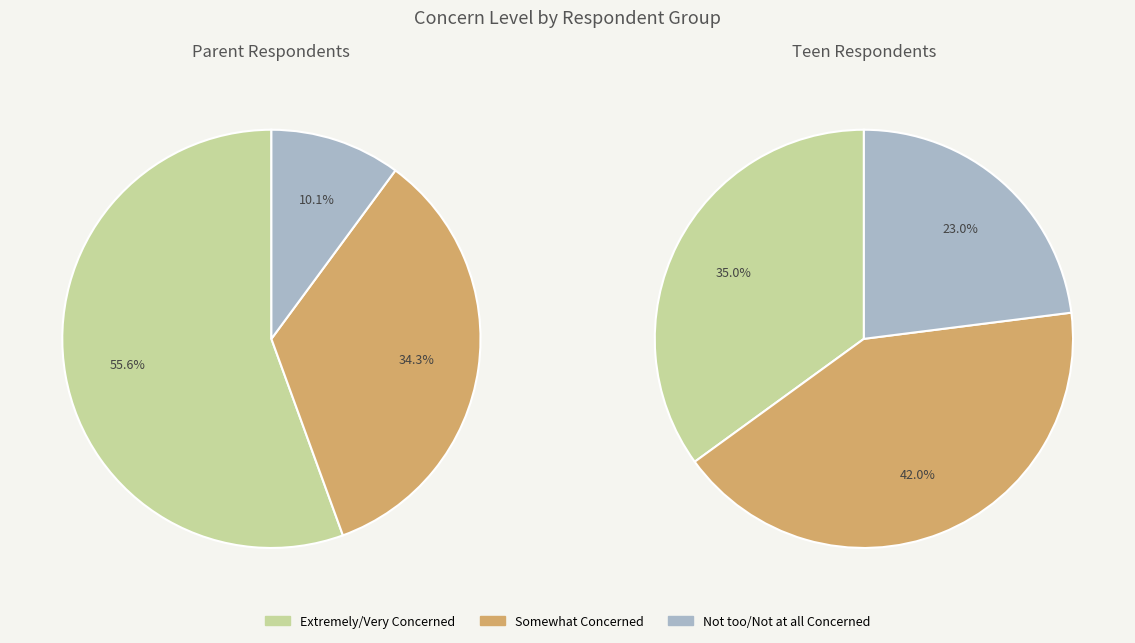

What percentage is the Not too/Not at all Concerned slice, to the nearest percent?

10%